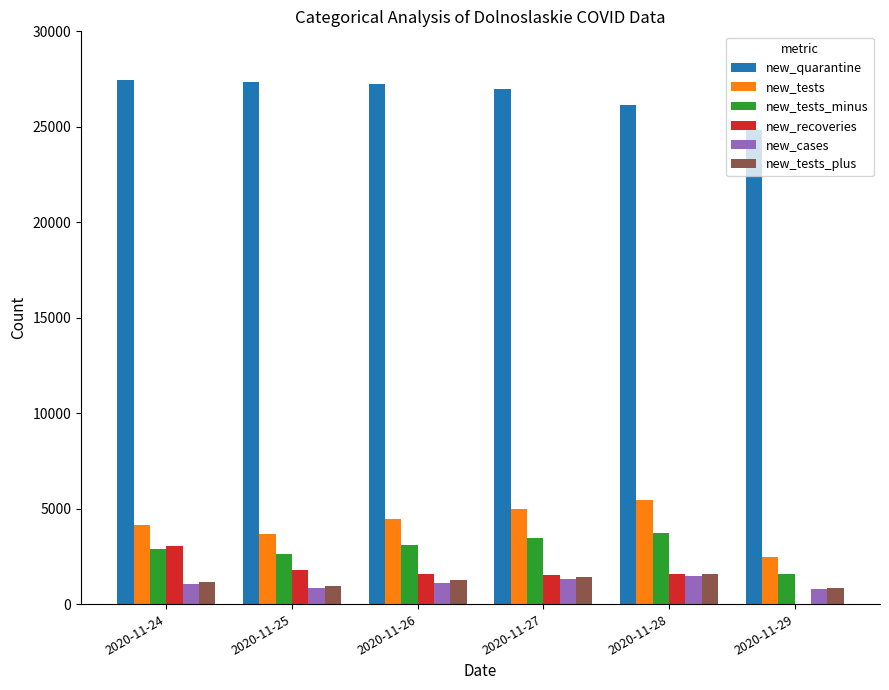

What are all the series names shown in the legend?

new_quarantine, new_tests, new_tests_minus, new_recoveries, new_cases, new_tests_plus